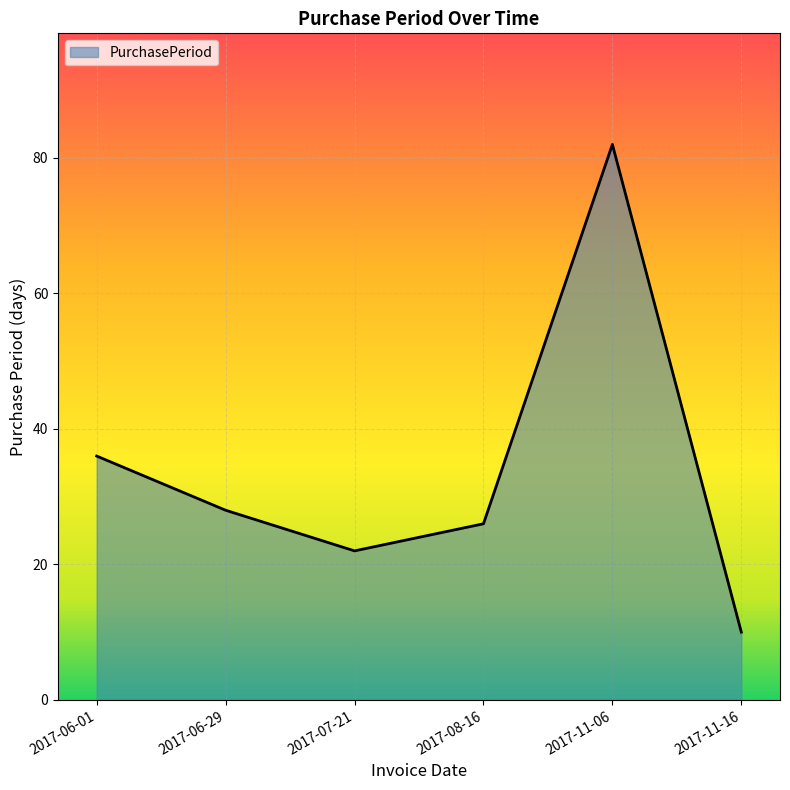

What value does the data have at 2017-11-06, to the nearest 10?

80